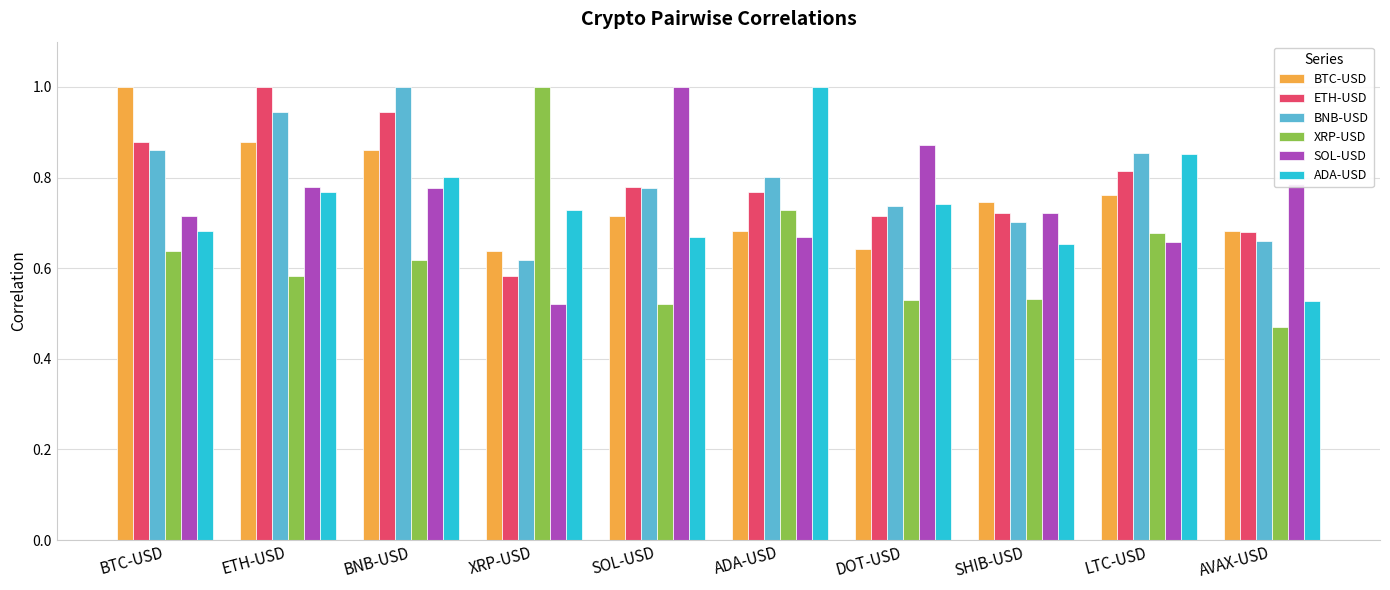

What is the total value across all series at ETH-USD?

5.0